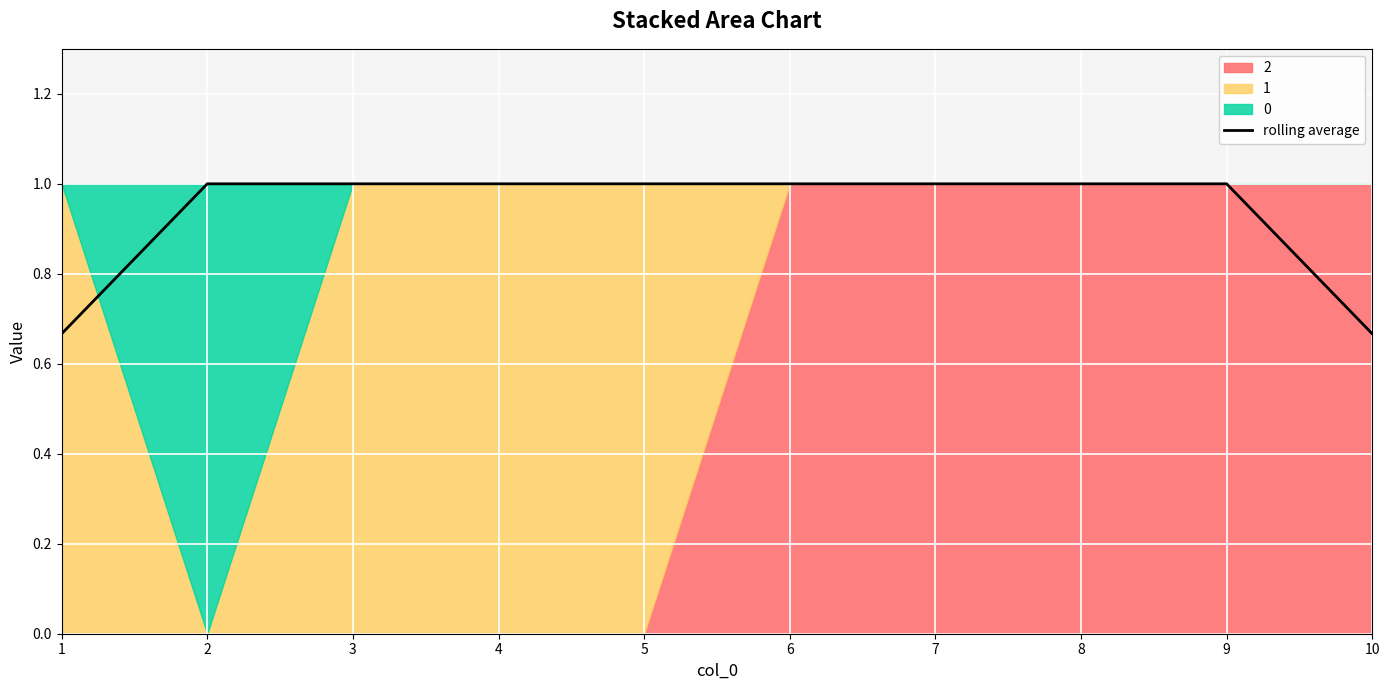

Between 5 and 6, which is larger?

5